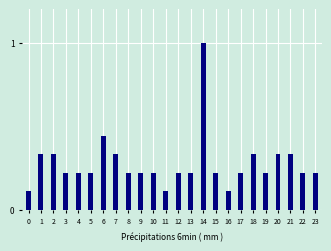

At which category does the chart reach its peak across all series?

14